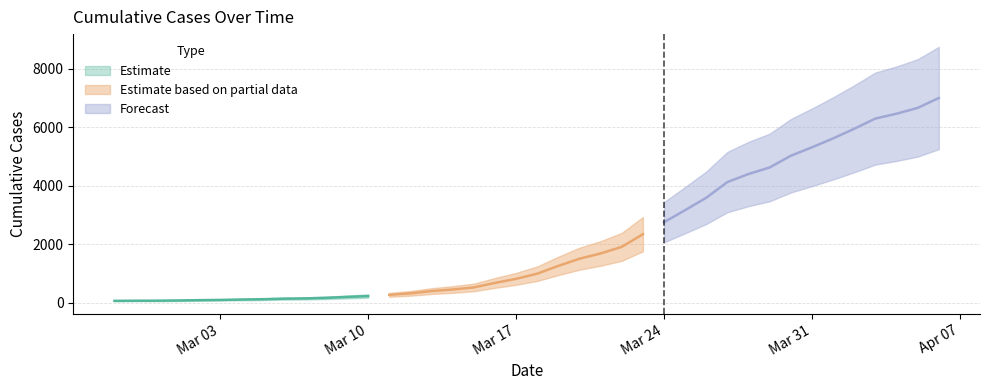

True or false: there are more than 1 points higher than both neighbors.

False